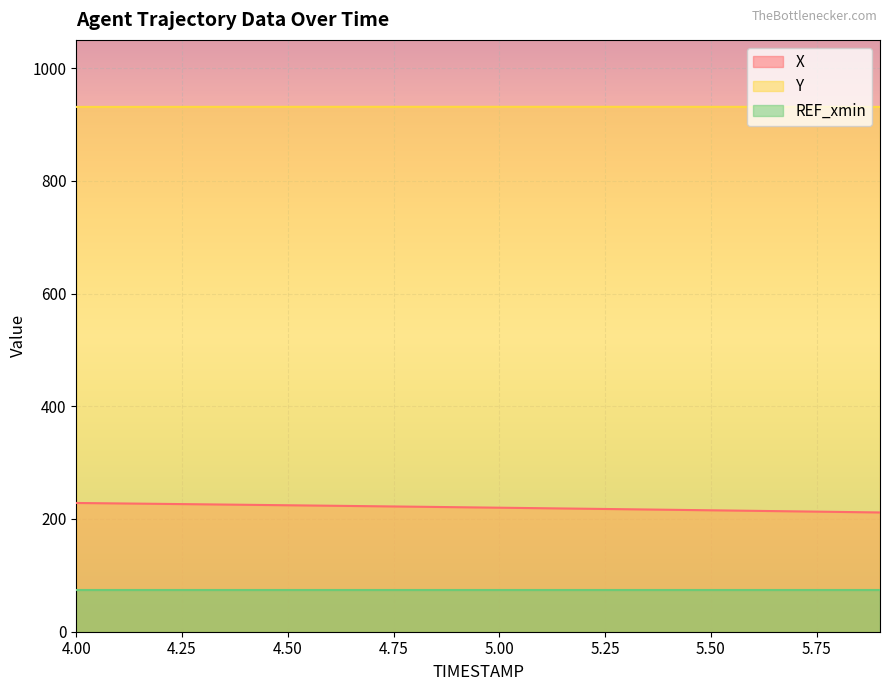

Reading left to right, extract all data points from this chart.

X: 228.4	227.6	226.8	226.0	225.2	224.4	223.5	222.7	221.8	220.9	220.0	219.1	218.2	217.3	216.4	215.4	214.5	213.5	212.6	211.6
Y: 931.0	931.1	931.1	931.2	931.2	931.2	931.3	931.3	931.3	931.3	931.3	931.3	931.3	931.3	931.2	931.2	931.2	931.2	931.1	931.1